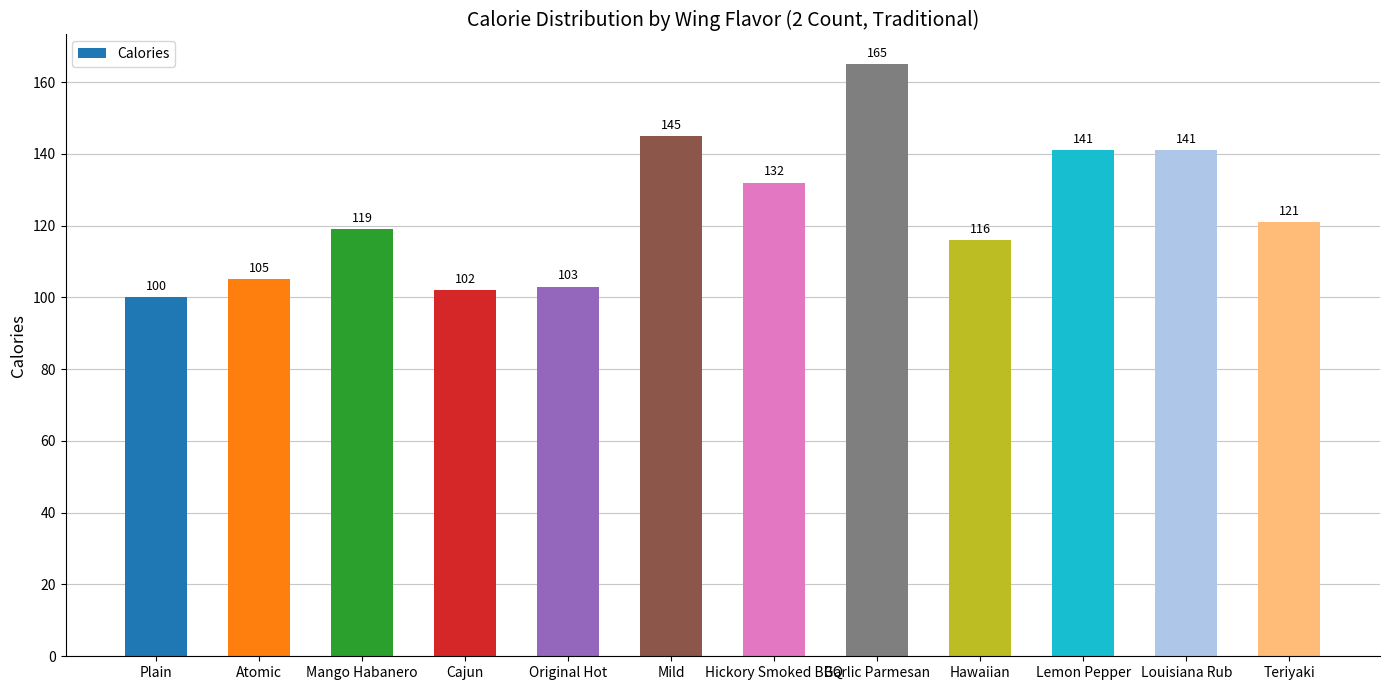

Reading left to right, what are all the values shown in this chart?

Plain=100	Atomic=105	Mango Habanero=119	Cajun=102	Original Hot=103	Mild=145	Hickory Smoked BBQ=132	Garlic Parmesan=165	Hawaiian=116	Lemon Pepper=141	Louisiana Rub=141	Teriyaki=121